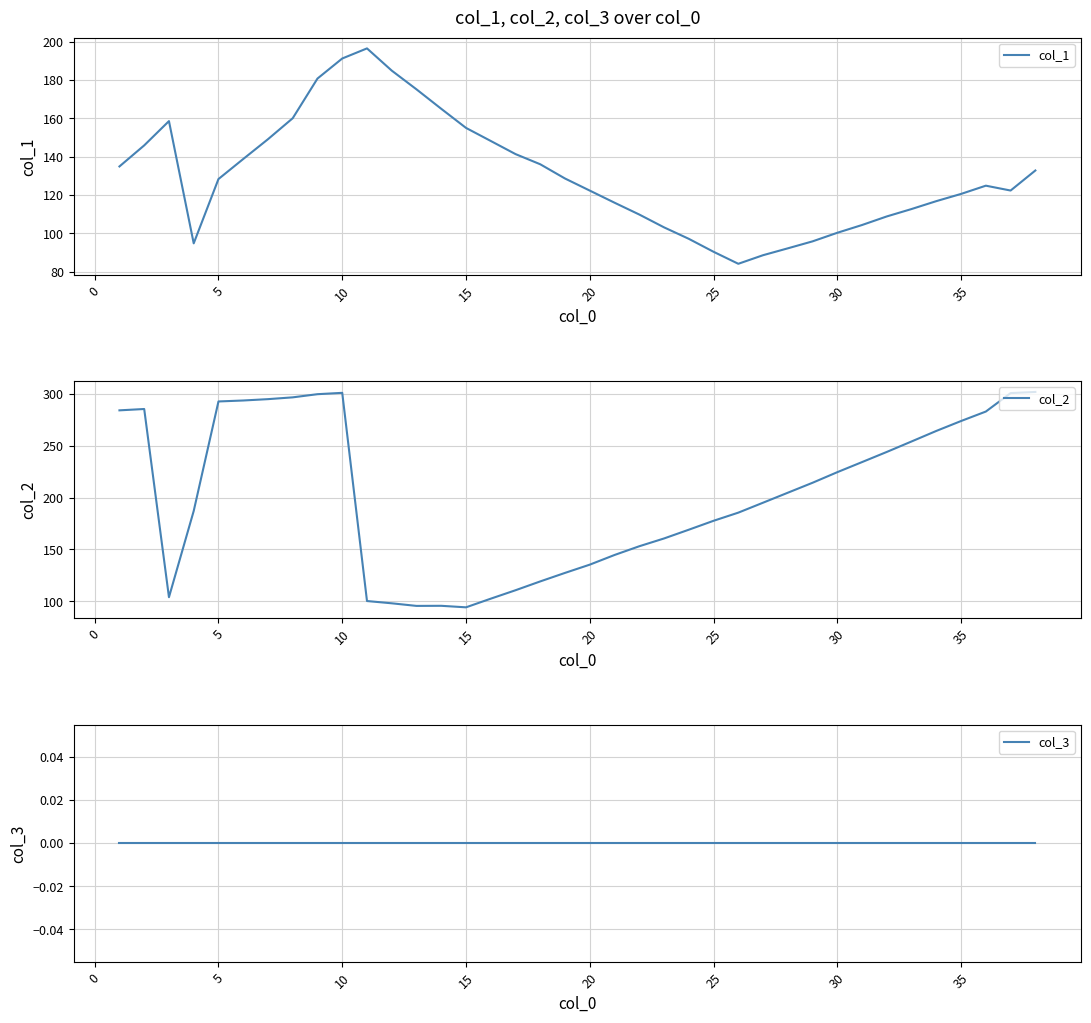

Which series has the largest range (max minus min)?

col_2